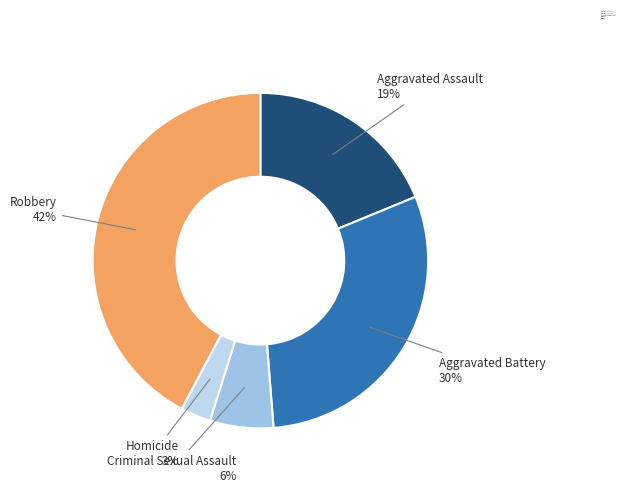

Combined, do Homicide and Aggravated Assault account for over 50%?

No